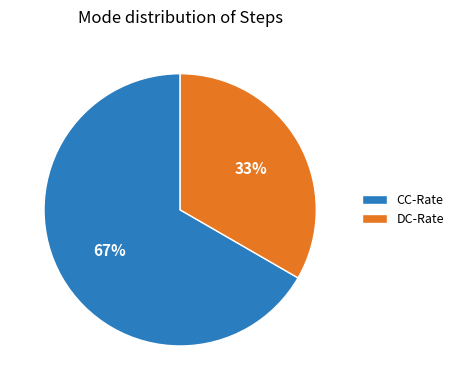

What percentage is the DC-Rate slice, to the nearest percent?

33%